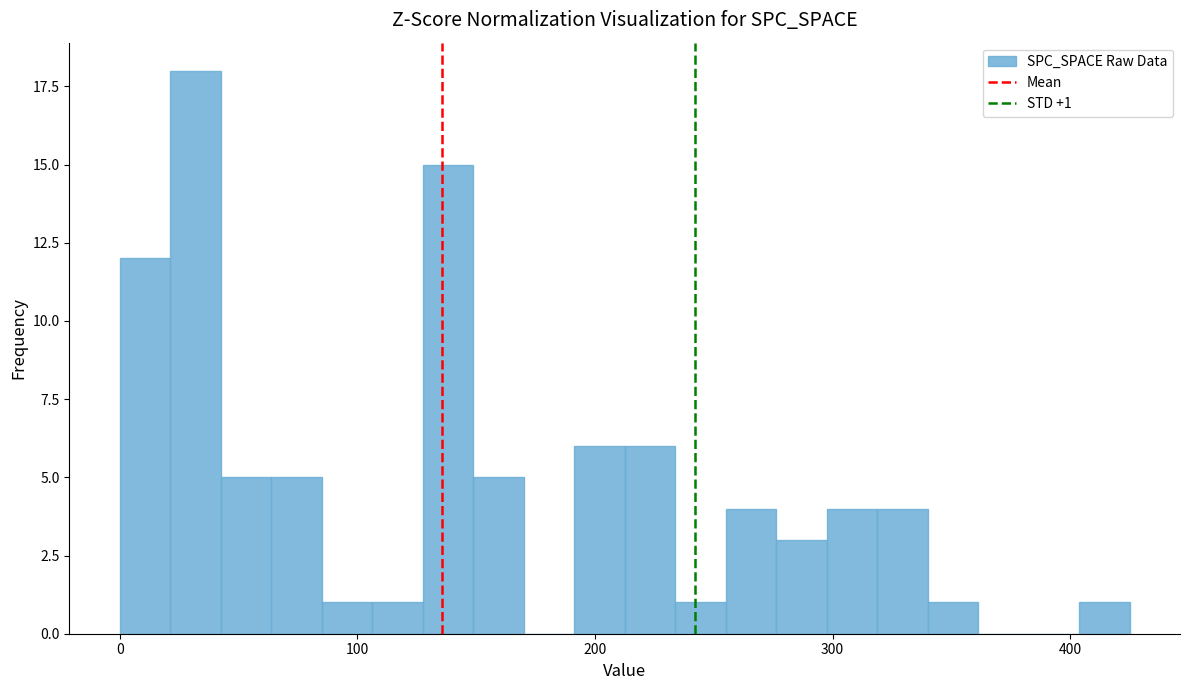

Around what value on the x-axis is the tallest bar? Give the approximate position of its centre, as read against the axis.

30